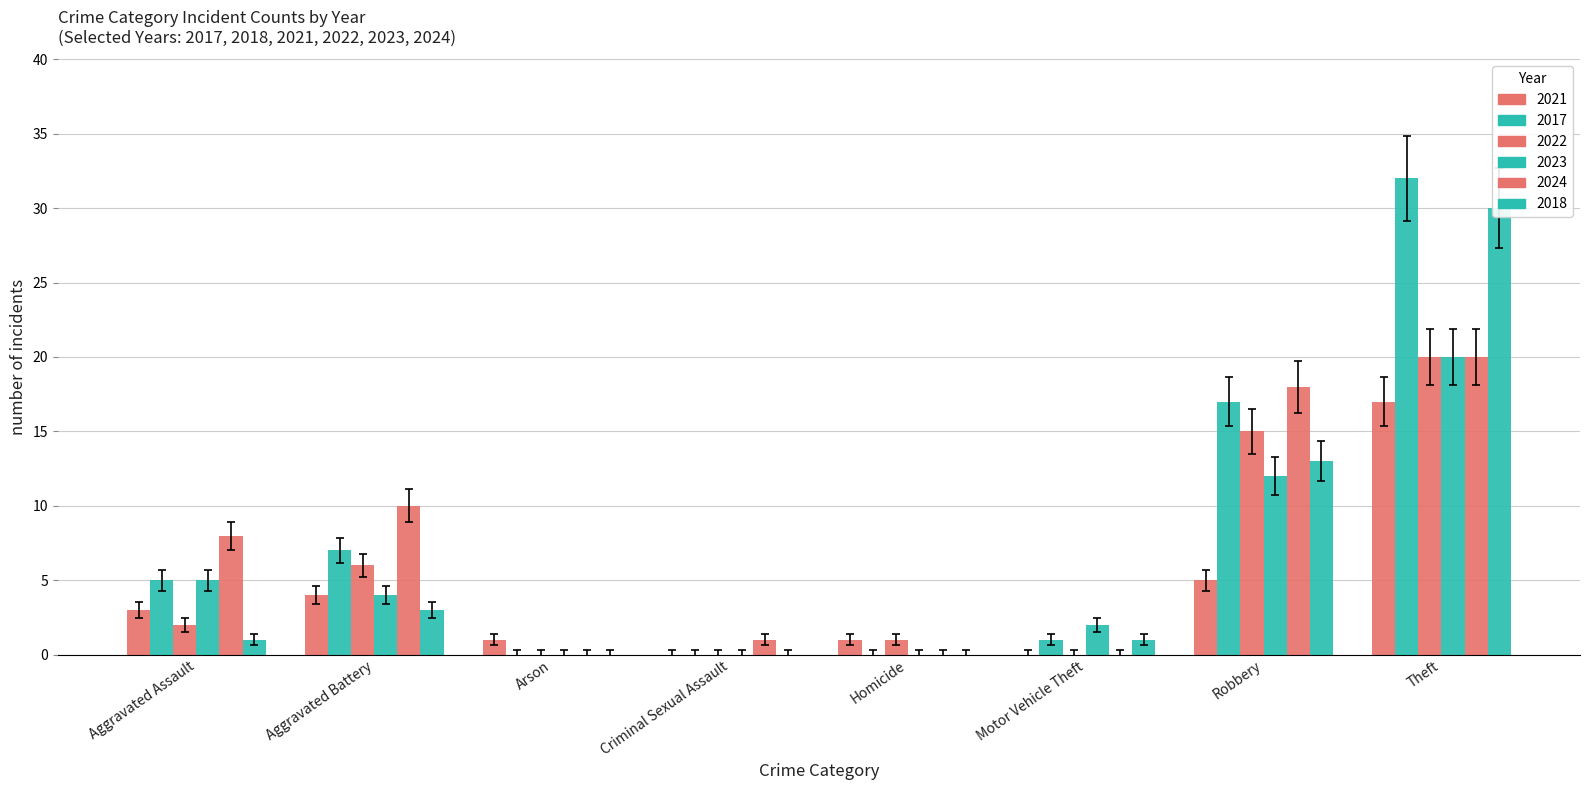

Is the value of 2017 at Arson greater than the value of 2023 at Criminal Sexual Assault?

No